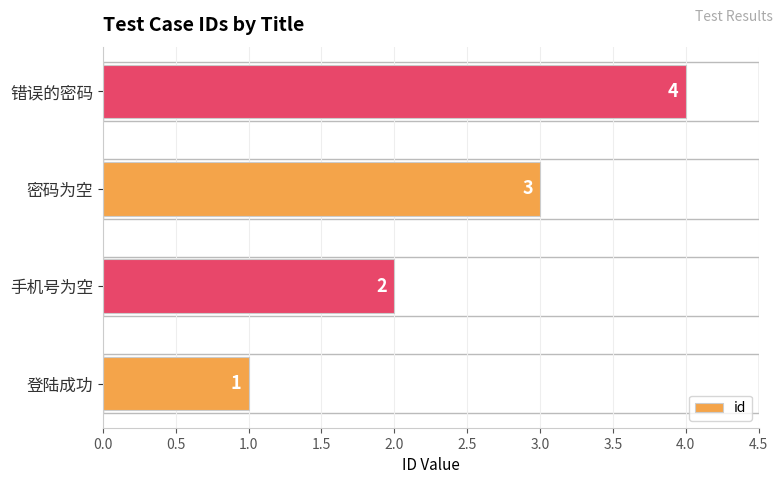

What is the approximate value at 密码为空?

3